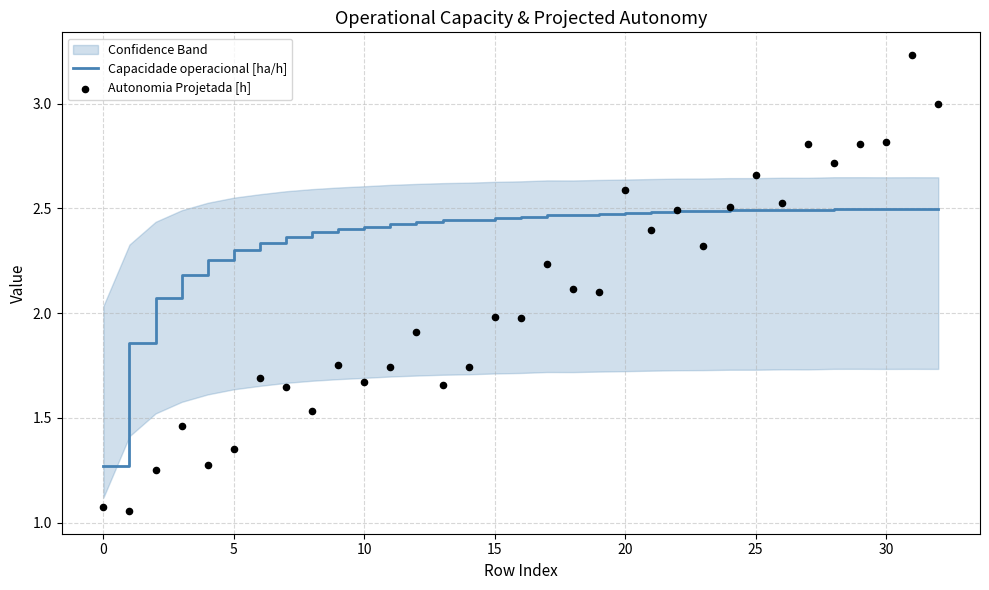

Which series reaches the maximum Y coordinate?

Autonomia Projetada [h]